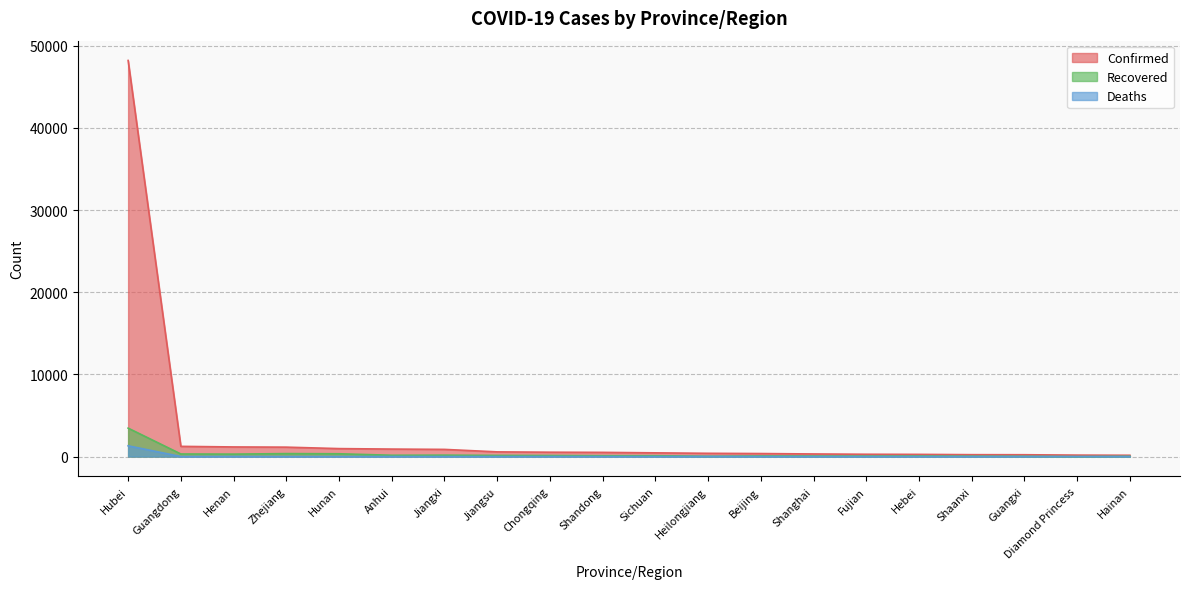

What is the sum of all Deaths values?

1359